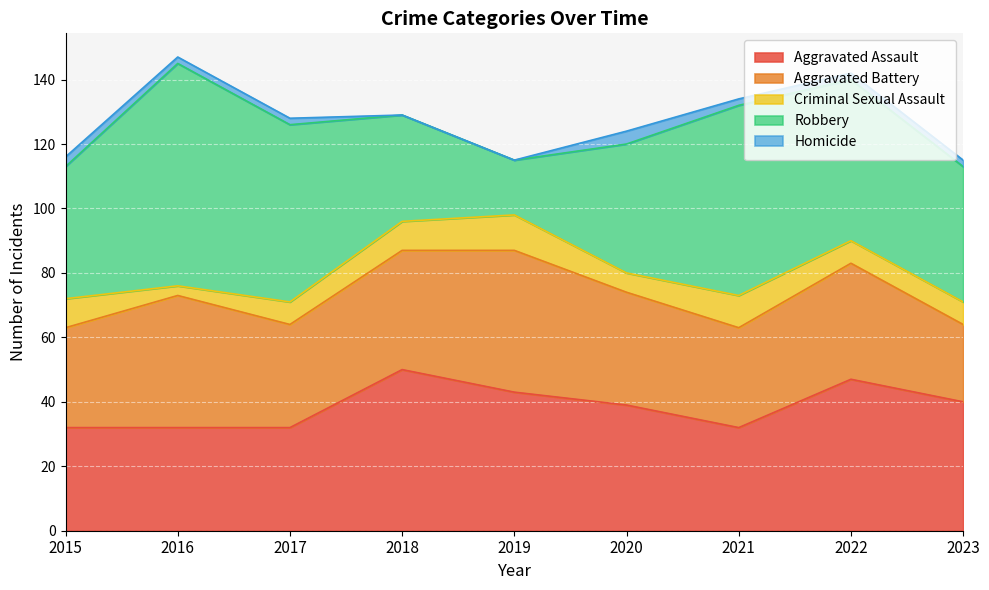

The Aggravated Assault series shows 12 at 2016. True or false?

False